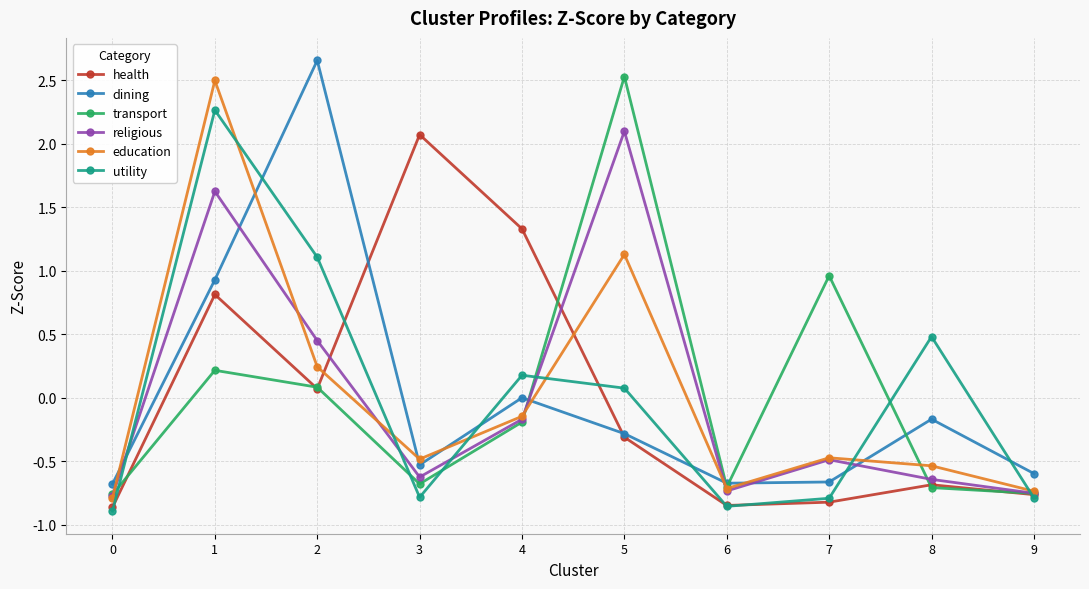

What is the difference between the maximum and minimum values in the dining series?

3.3